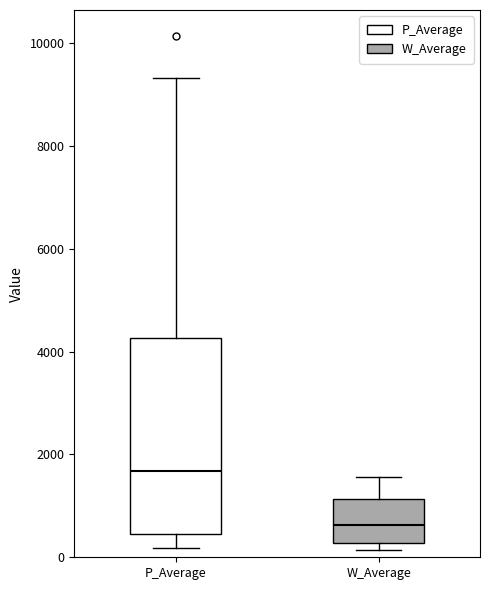

Reading left to right, transcribe this box plot: for each box, give where its median line is, the range the box spans, and where its two whiskers end, as read against the y-axis. The values are not printed on the chart, so give them approximately, as read against the axis.

P_Average: median 1600, box 400 to 4200, whiskers 200 to 9400
W_Average: median 600, box 200 to 1200, whiskers 200 (just below the box's lower edge) to 1600